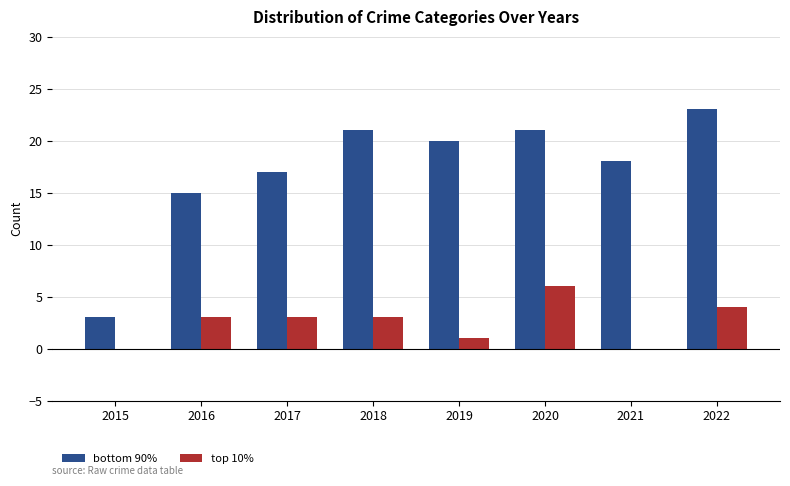

Which series changed the most between 2016 and 2020?

bottom 90%